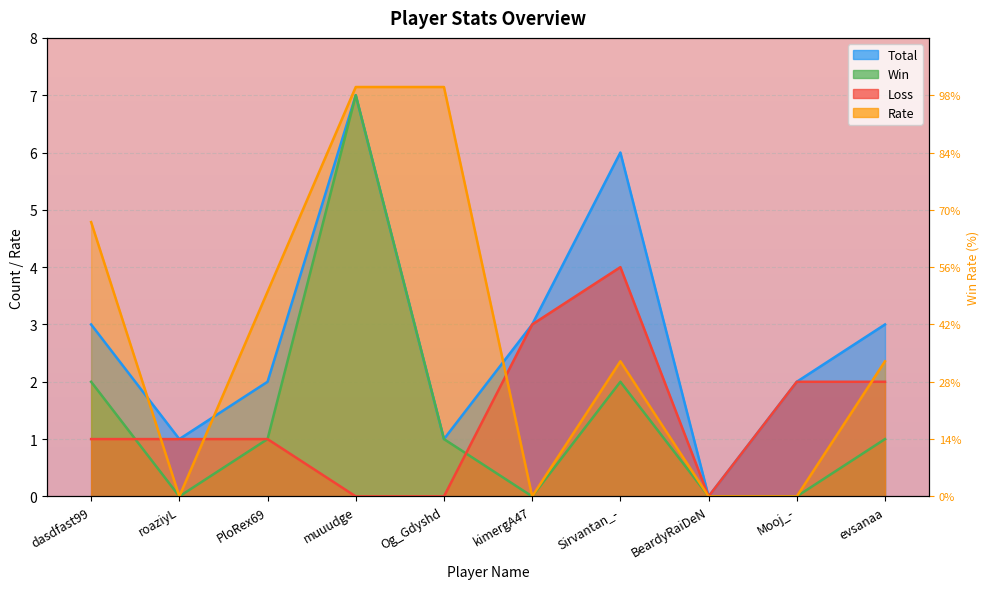

What position from the left is roaziyL?

2